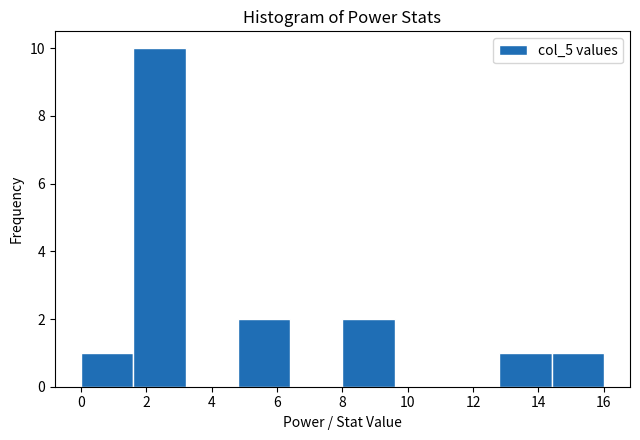

Reading left to right, list every bar in this chart as the range it spans on the x-axis followed by its height. The values are not printed on the chart, so give them approximately, as read against the axis.

0.0 to 1.6: 1
1.6 to 3.2: 10
3.2 to 4.8: 0
4.8 to 6.4: 2
6.4 to 8.0: 0
8.0 to 9.6: 2
9.6 to 11.2: 0
11.2 to 12.8: 0
12.8 to 14.4: 1
14.4 to 16.0: 1